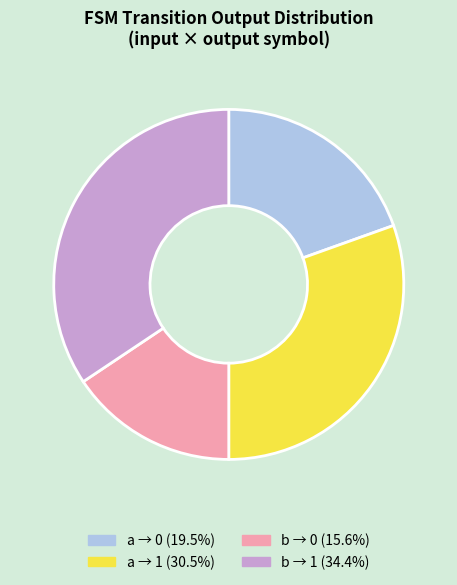

Is there any slice that represents more than half of the pie?

No